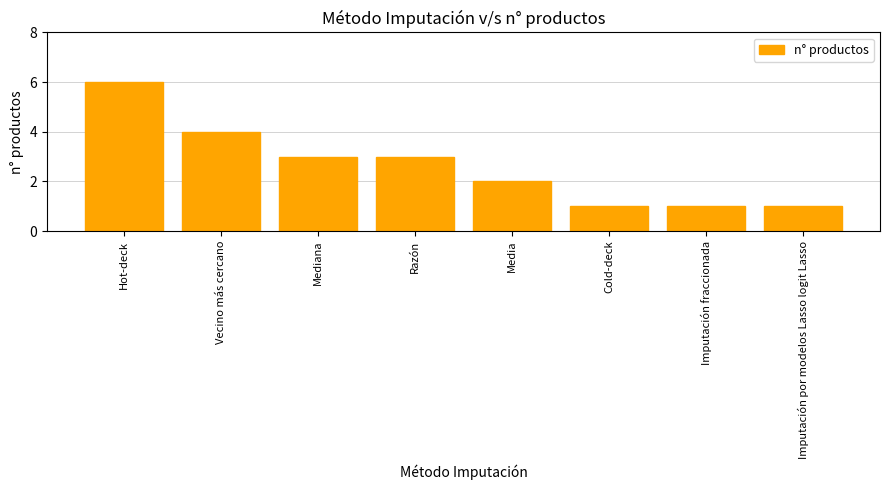

What value does the data have at Hot-deck?

6